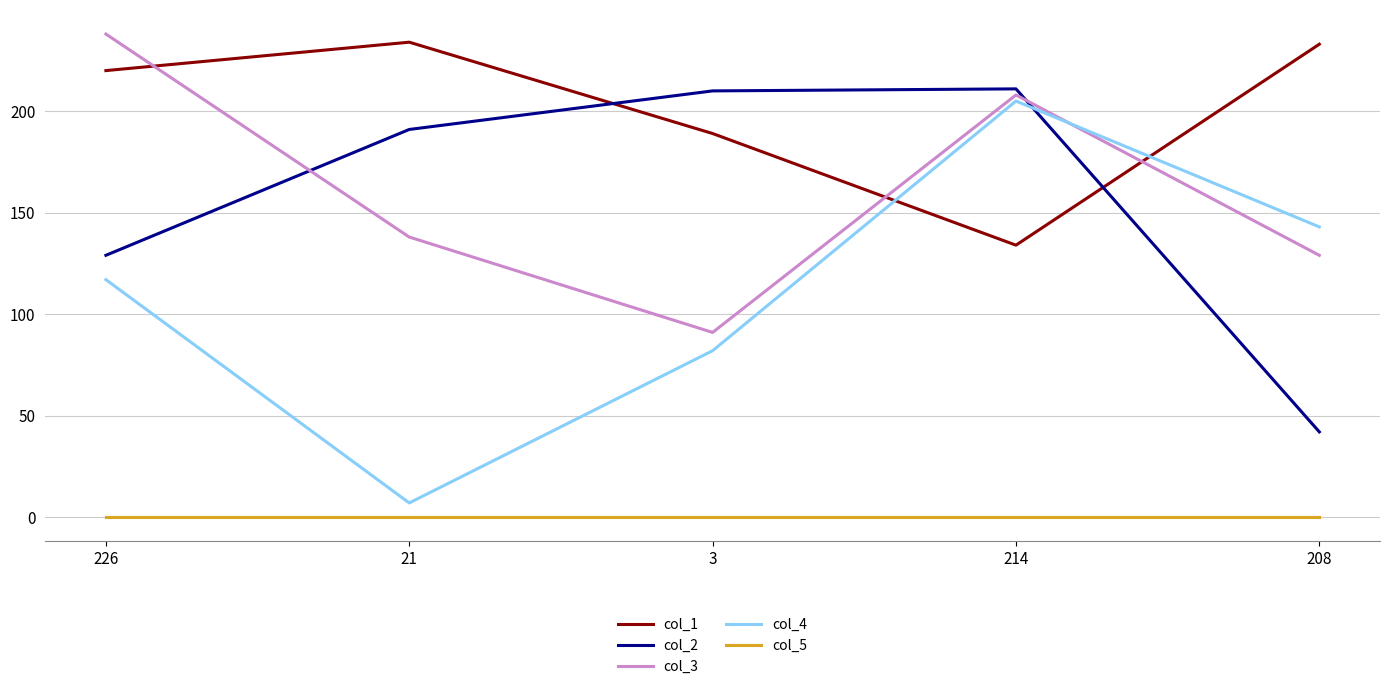

Which series has the largest range (max minus min)?

col_4